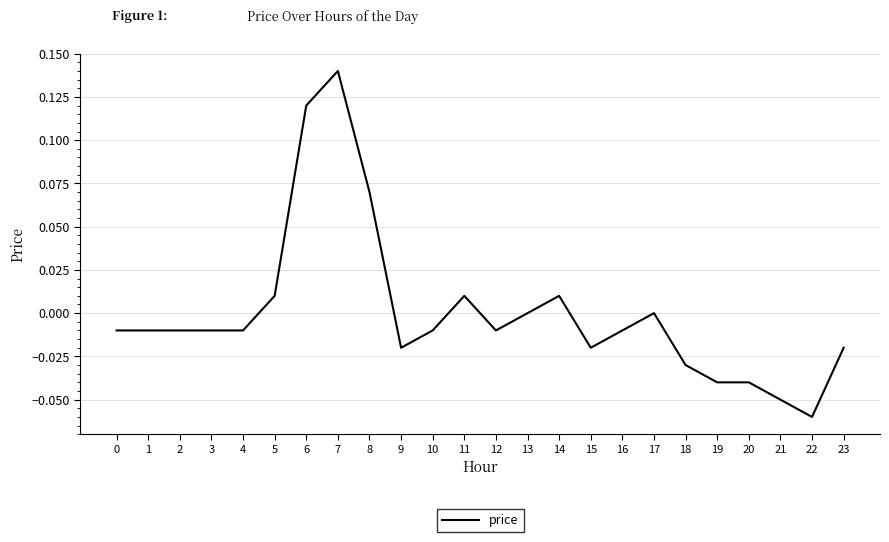

The chart shows a value of -0.0 at 20. True or false?

True